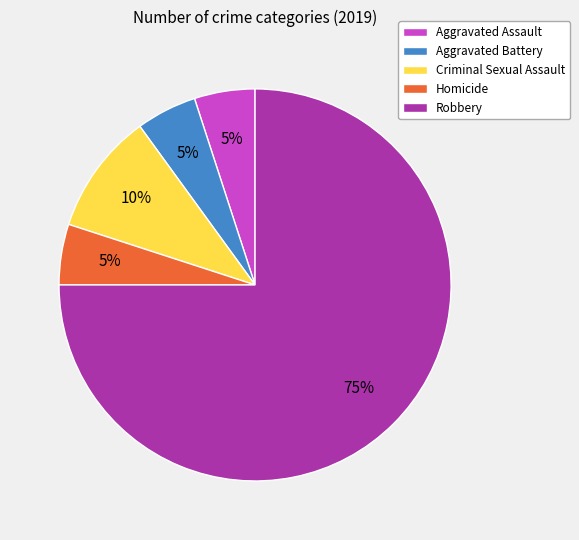

What is the largest slice in the pie chart?

Robbery